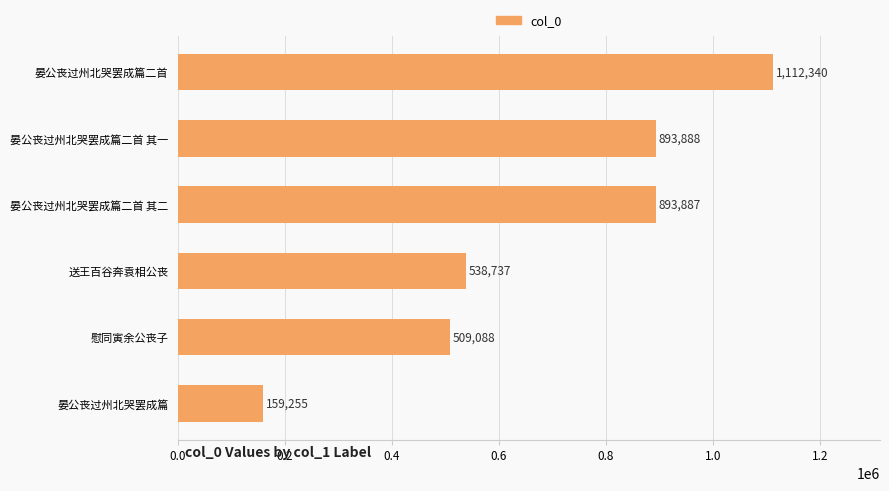

Reading top to bottom, what are all the values shown in this chart?

1112340	893888	893887	538737	509088	159255